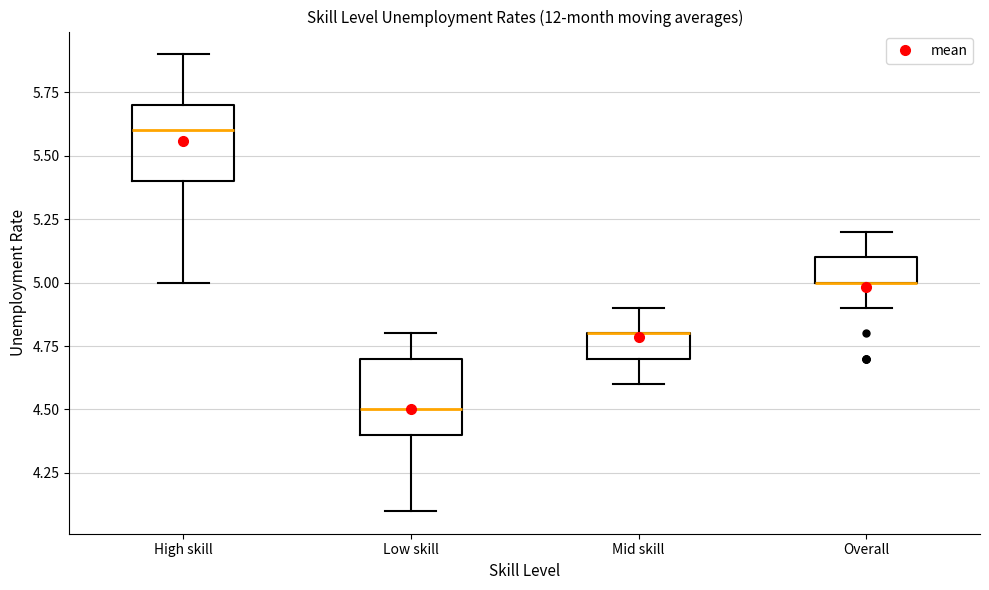

Where does the lower whisker of the box for High skill end on the y-axis? The values are not printed on the chart, so give them approximately, as read against the axis.

5.0